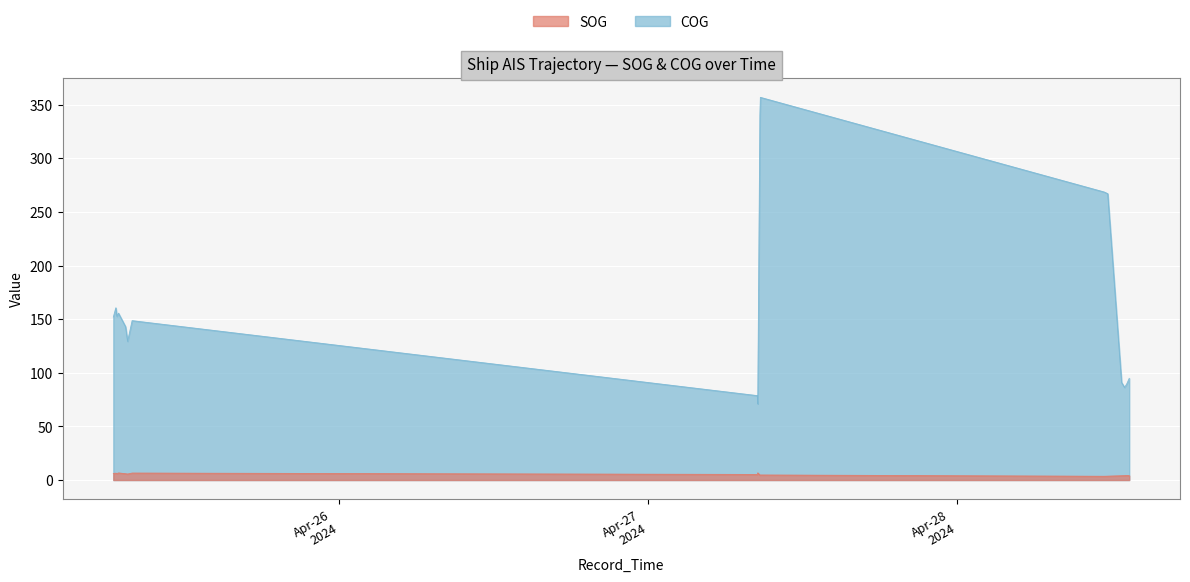

Where is the first local minimum for COG?

2024-04-25 06:45:48